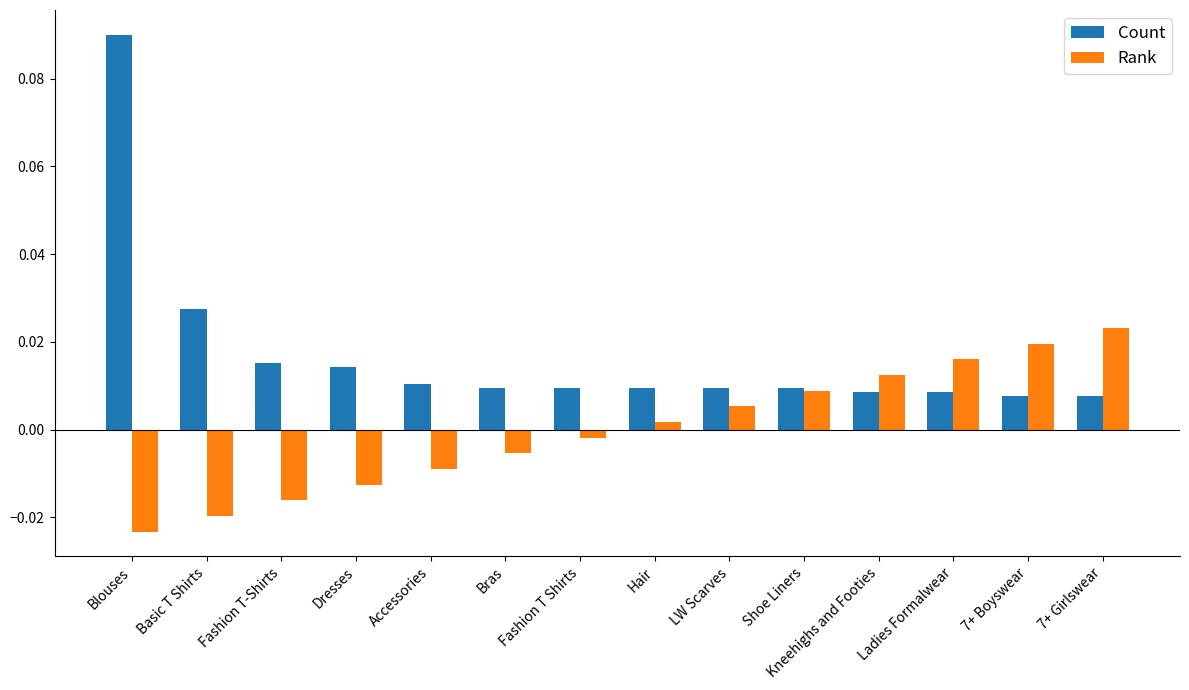

Which series has the largest total across all categories?

Count